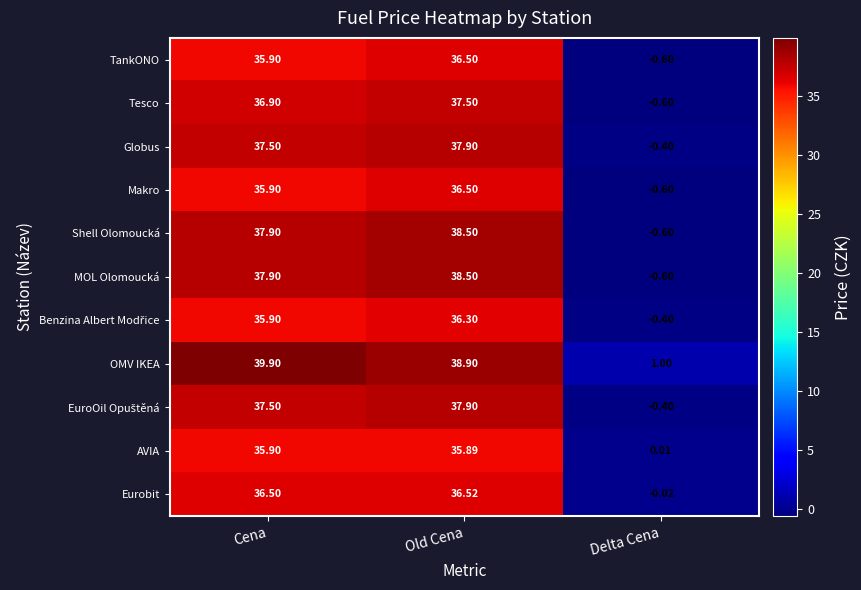

Rank the categories by MOL Olomoucká value from lowest to highest.

Delta Cena, Cena, Old Cena